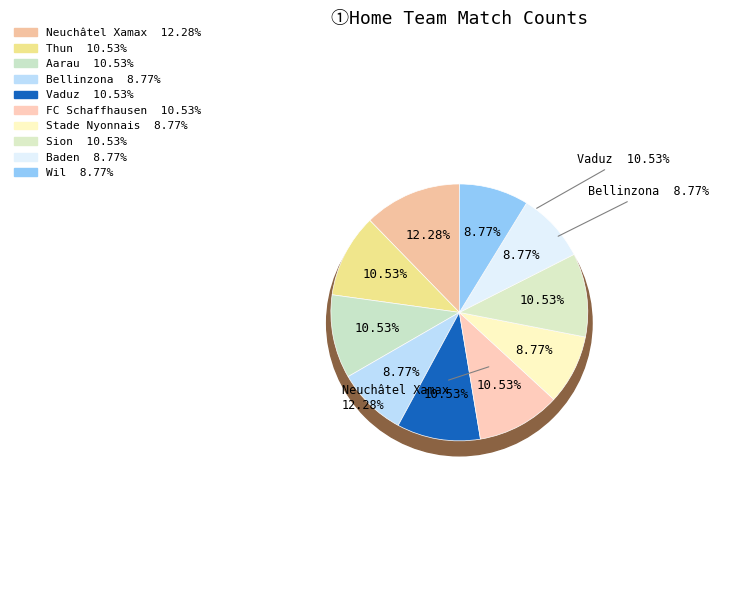

How many slices are in this pie chart?

10